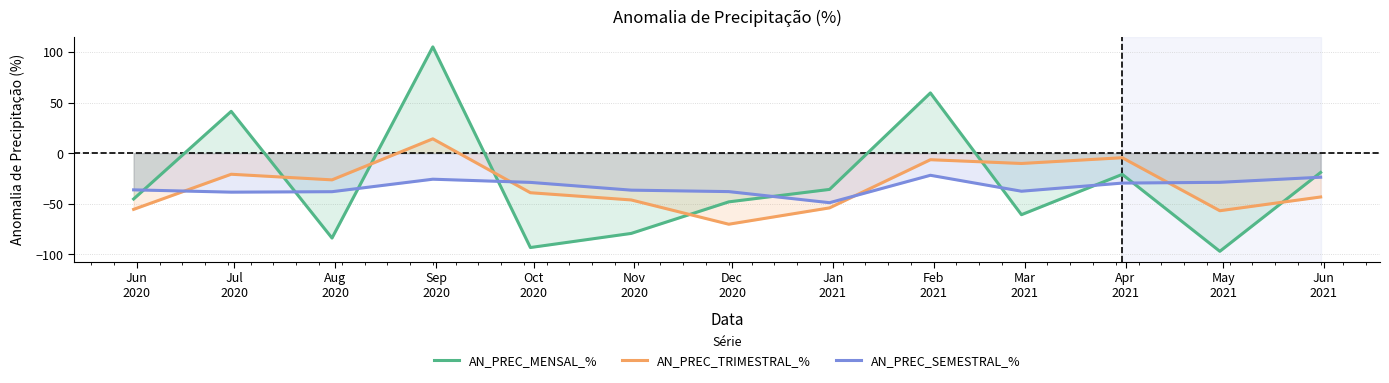

Which series has the widest spread of values?

AN_PREC_MENSAL_%